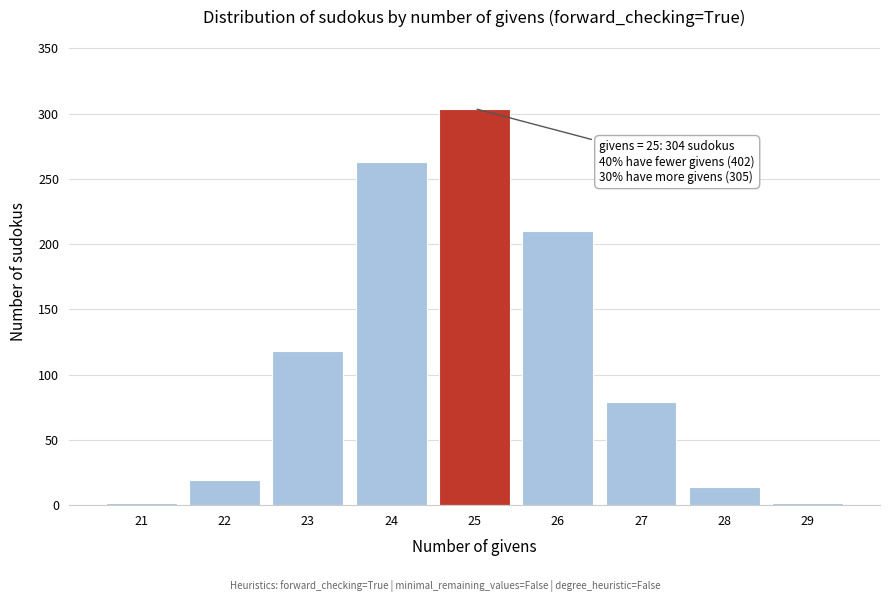

Reading left to right, transcribe all the data shown in this chart.

21=2	22=19	23=118	24=263	25=304	26=210	27=79	28=14	29=2